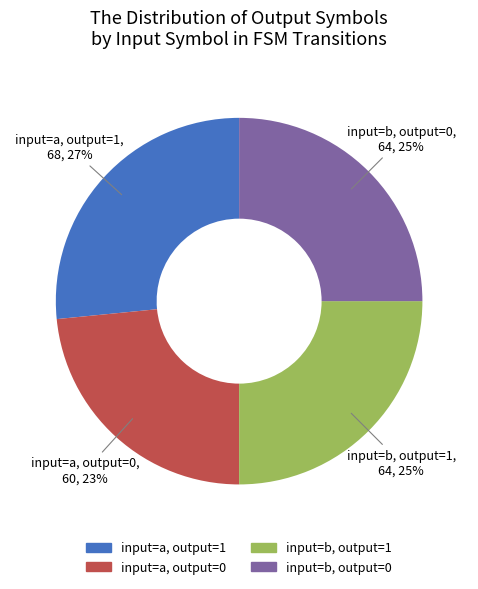

To the nearest percent, what is the average slice percentage?

25%